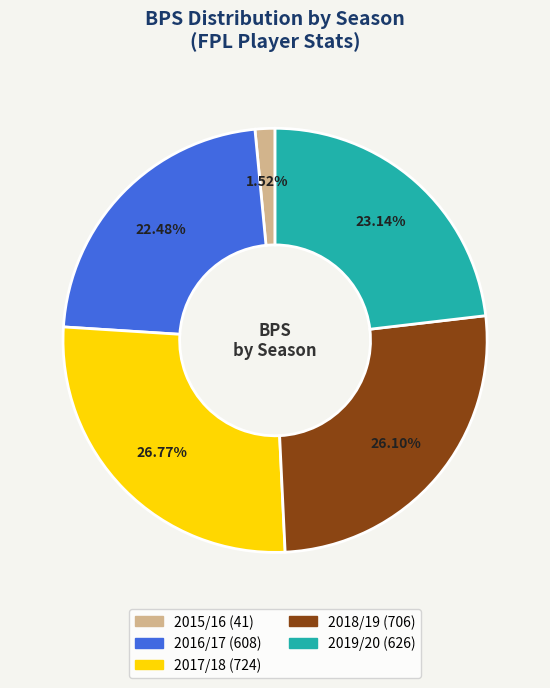

Does any single category account for the majority?

No